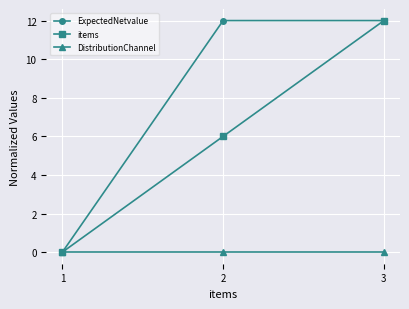

Between 1 and 2, which series saw the biggest shift?

ExpectedNetvalue